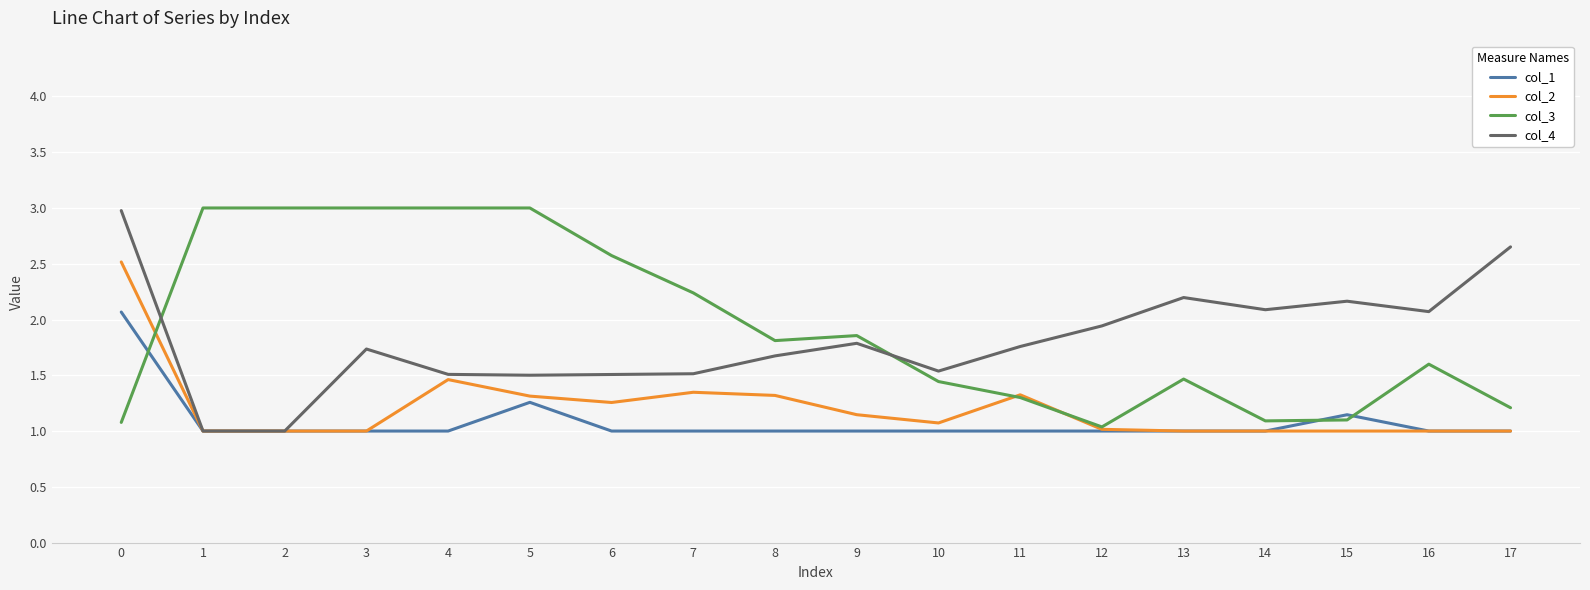

What is the total value across all series at 3?

6.7